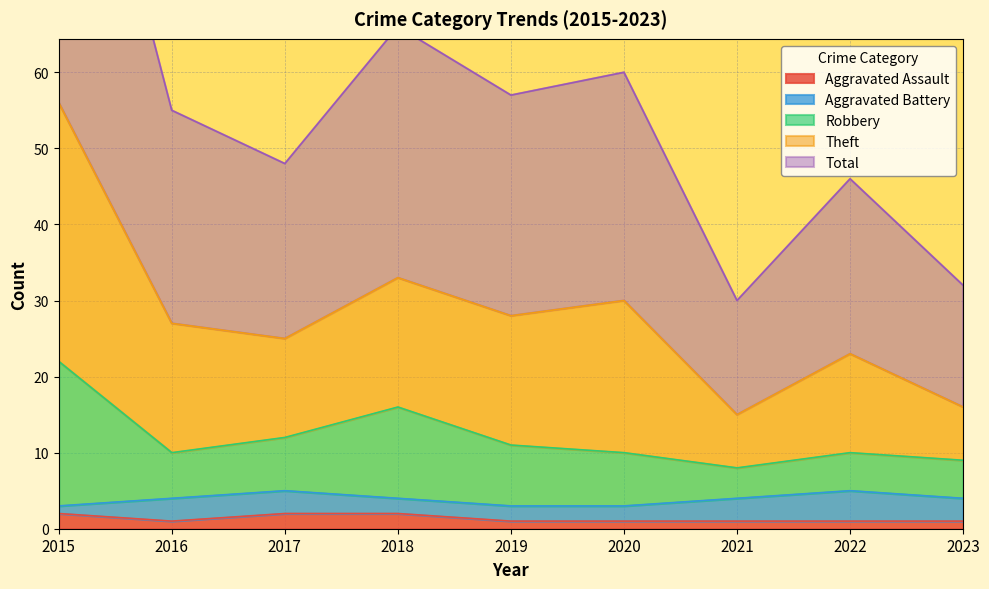

True or false: Aggravated Assault has a value of 2 at 2018.

True